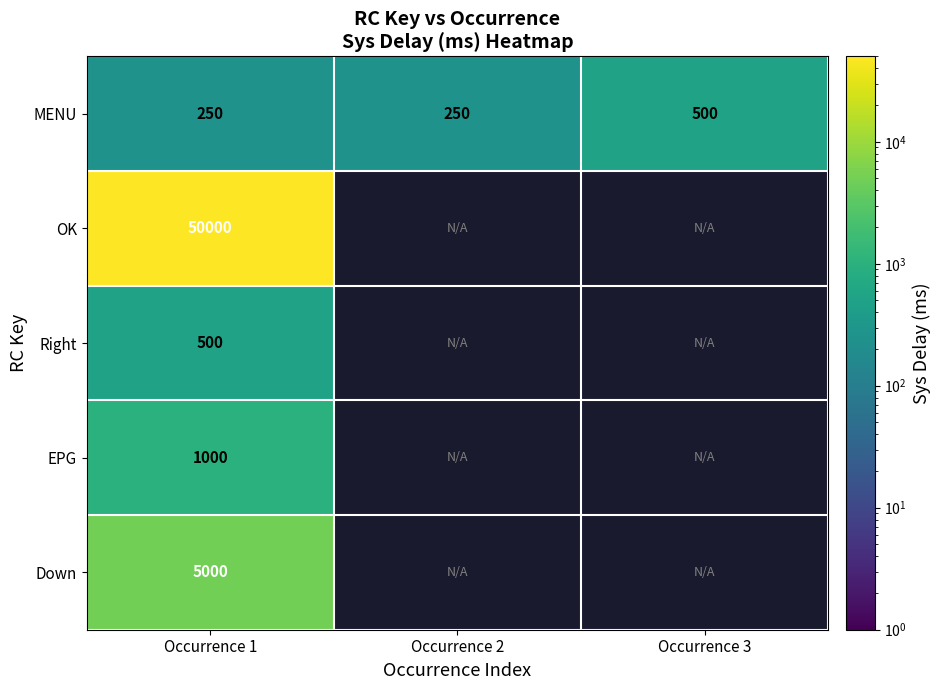

How many distinct data groups are displayed?

5